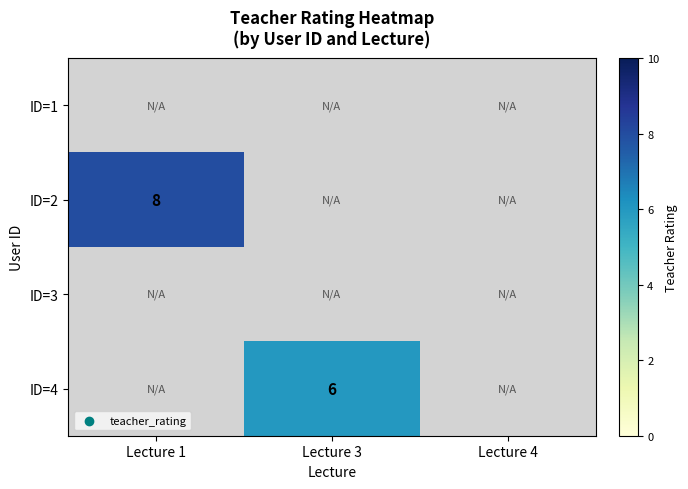

The value of ID=4 at Lecture 3 is 6. True or false?

True